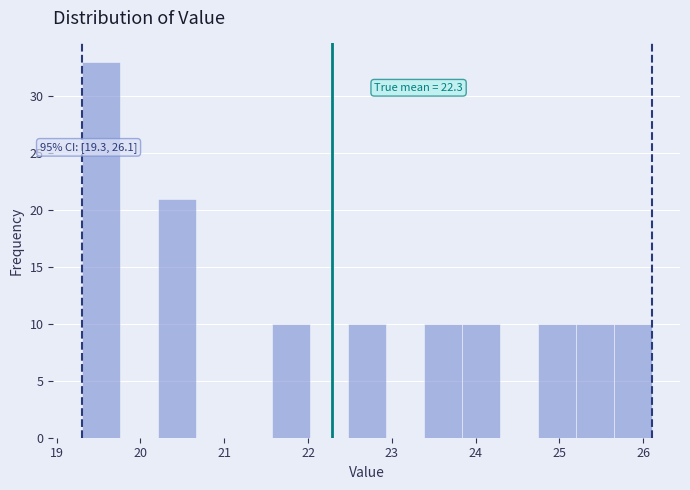

Which range on the x-axis has the tallest bar?

19.3 to 19.8